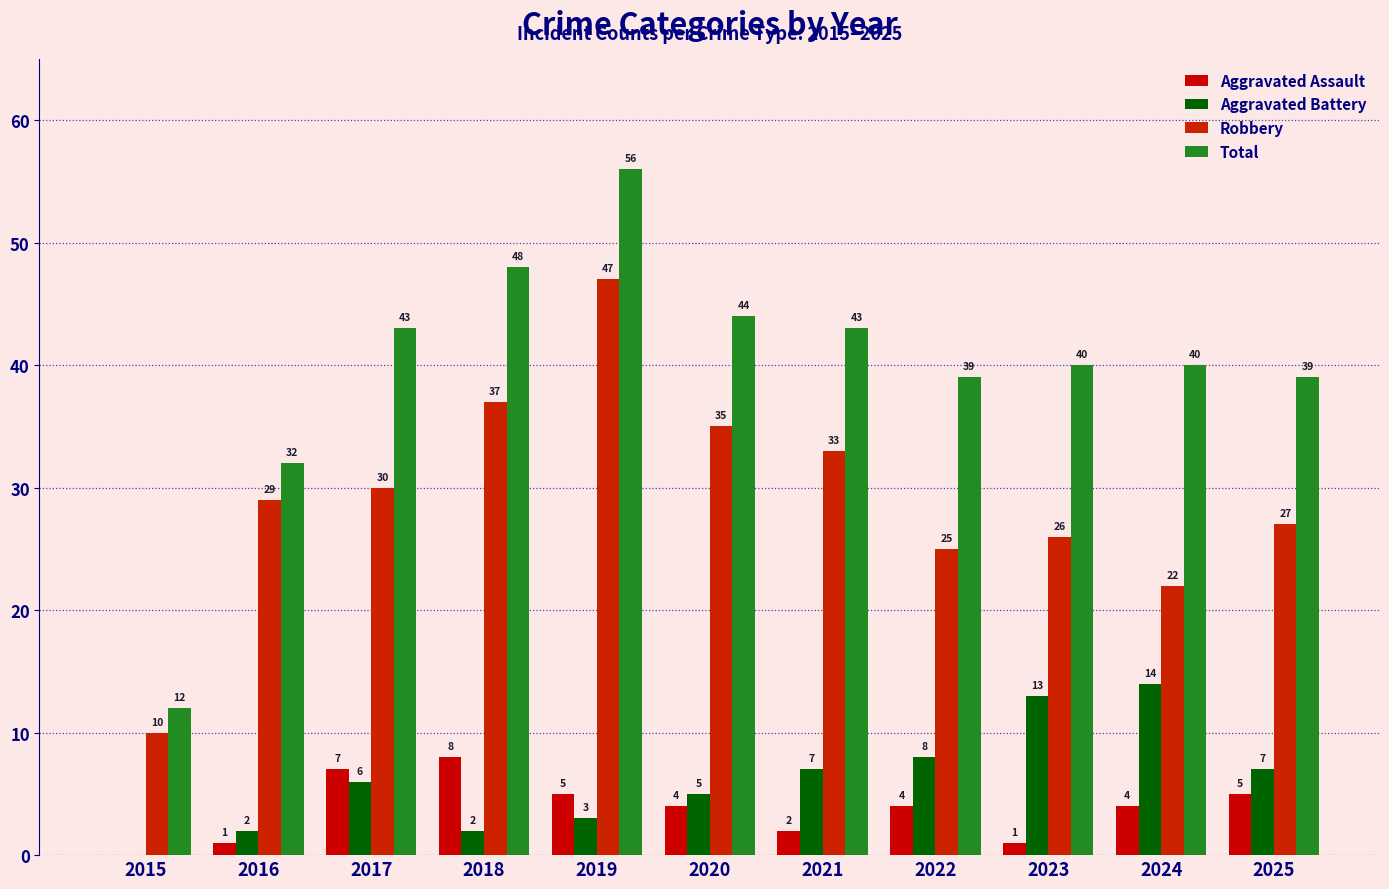

Which label corresponds to the largest value in the chart?

2019